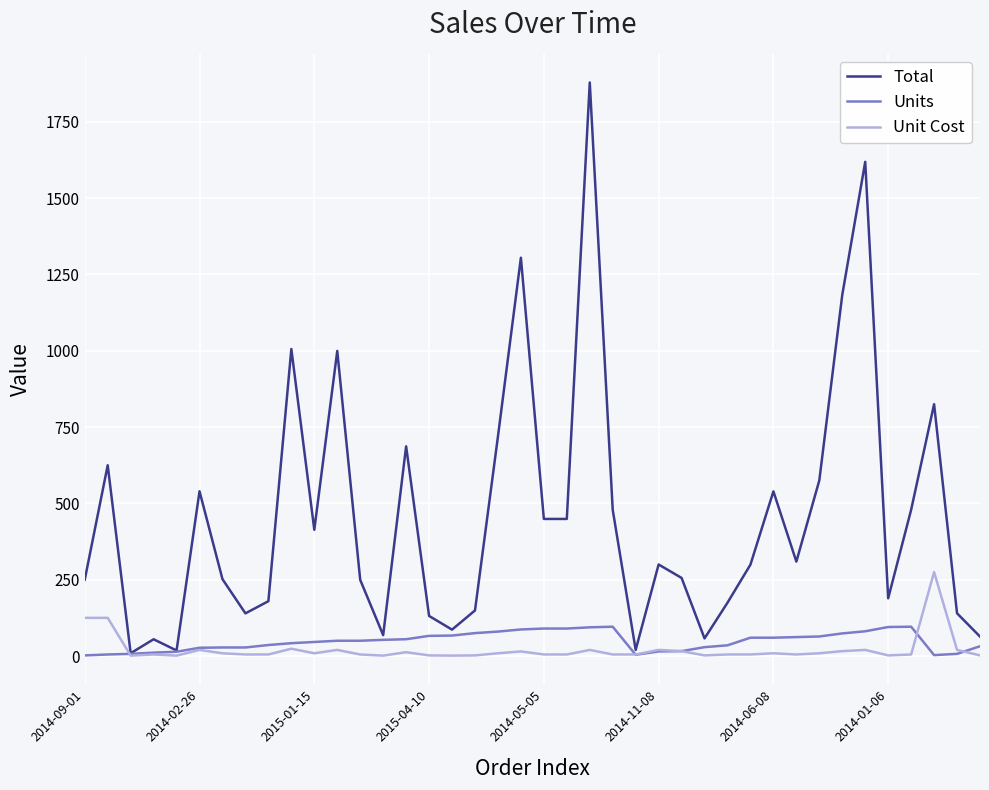

Which series has the largest total across all categories?

Total